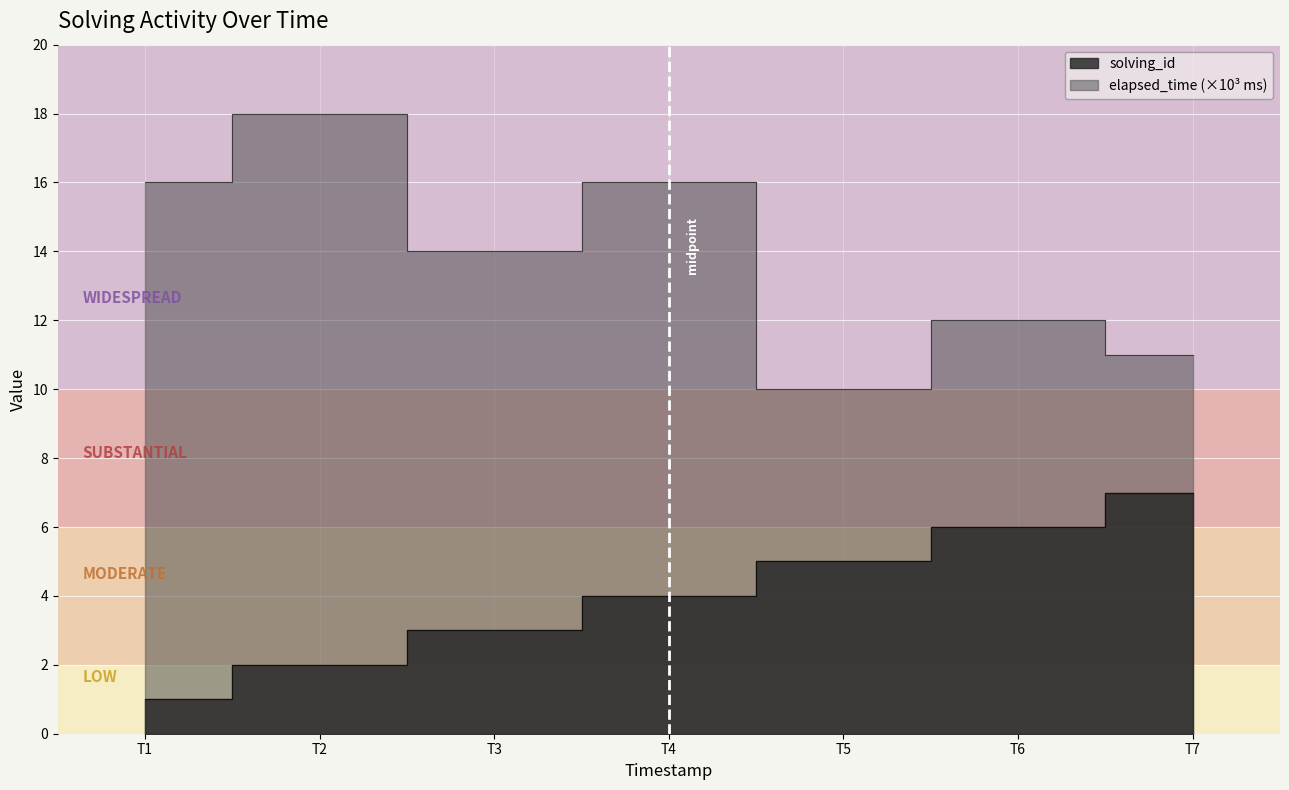

Reading right to left, list all the values displayed in this chart.

solving_id: 7	6	5	4	3	2	1
elapsed_time: 11	12	10	16	14	18	16